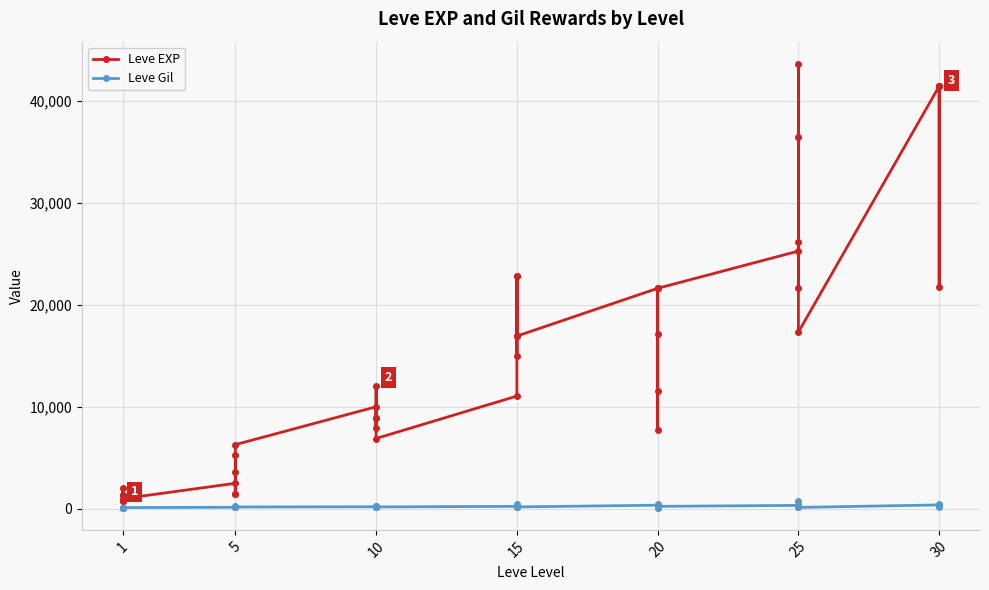

How many values in the Leve Gil series exceed 175?

19